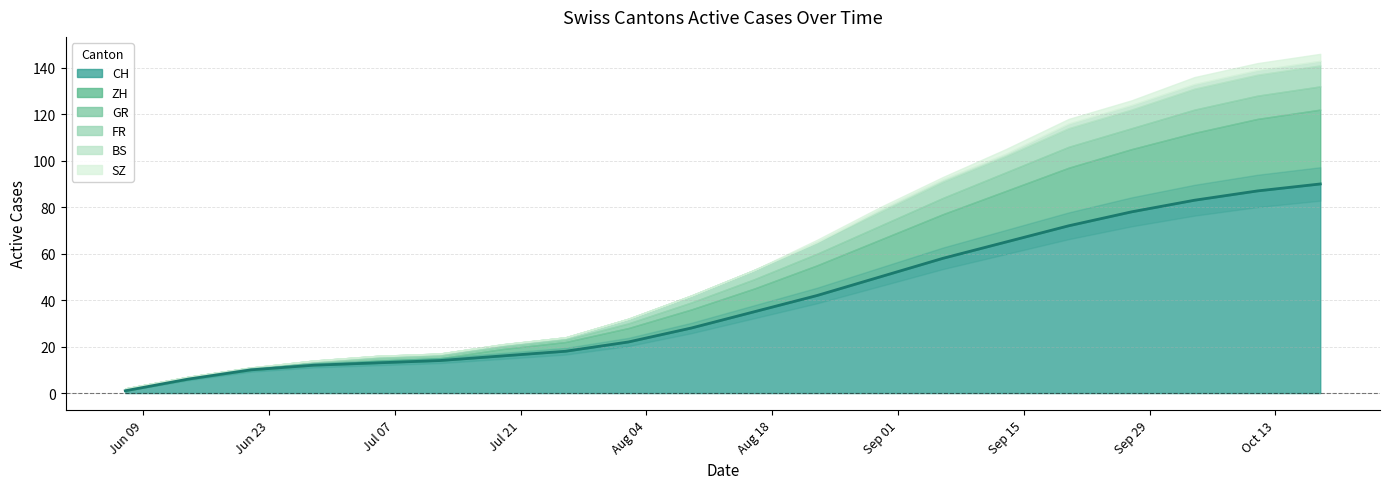

How many lines are shown in the chart?

6